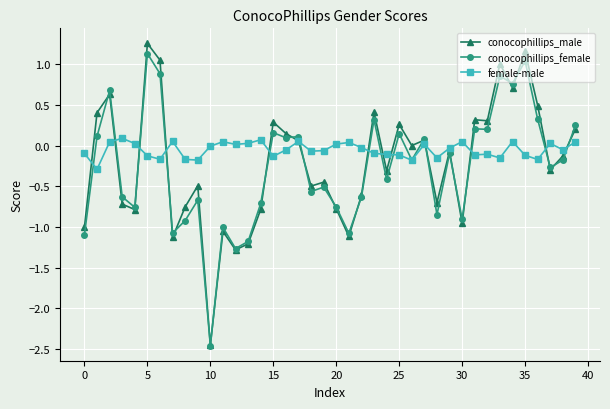

True or false: conocophillips_male has more than 1 points higher than both neighbors.

True